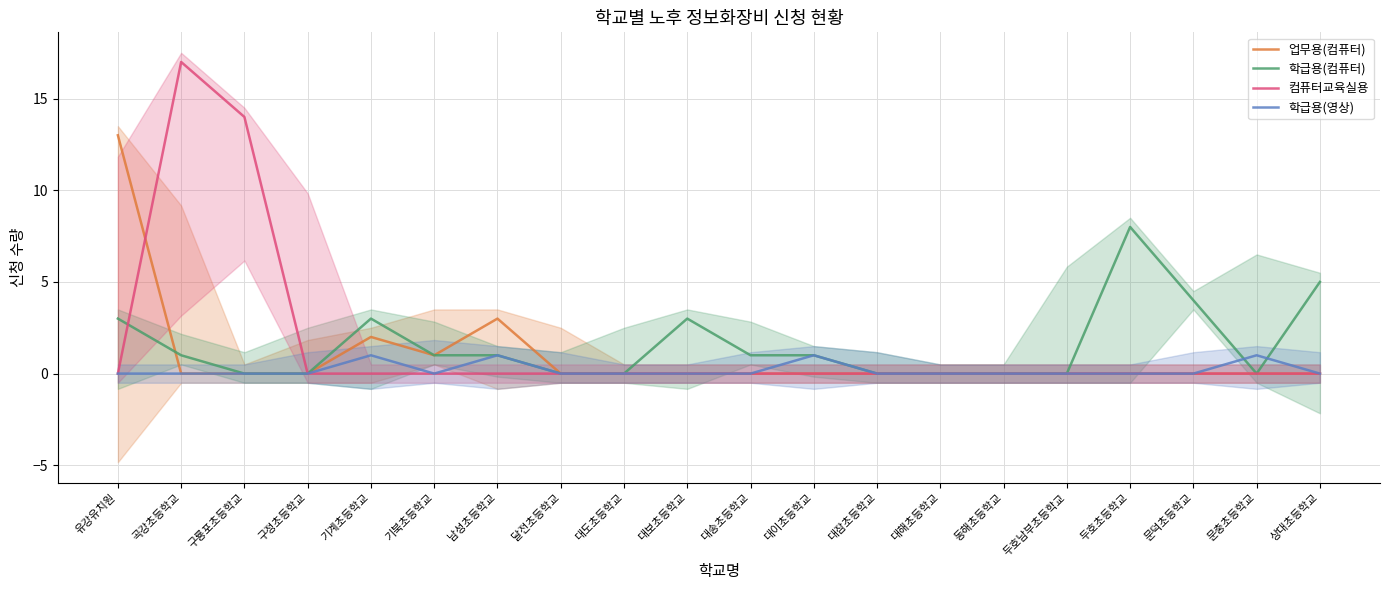

List the series in order of their peak value, highest first.

컴퓨터교육실용, 업무용(컴퓨터), 학급용(컴퓨터), 학급용(영상)